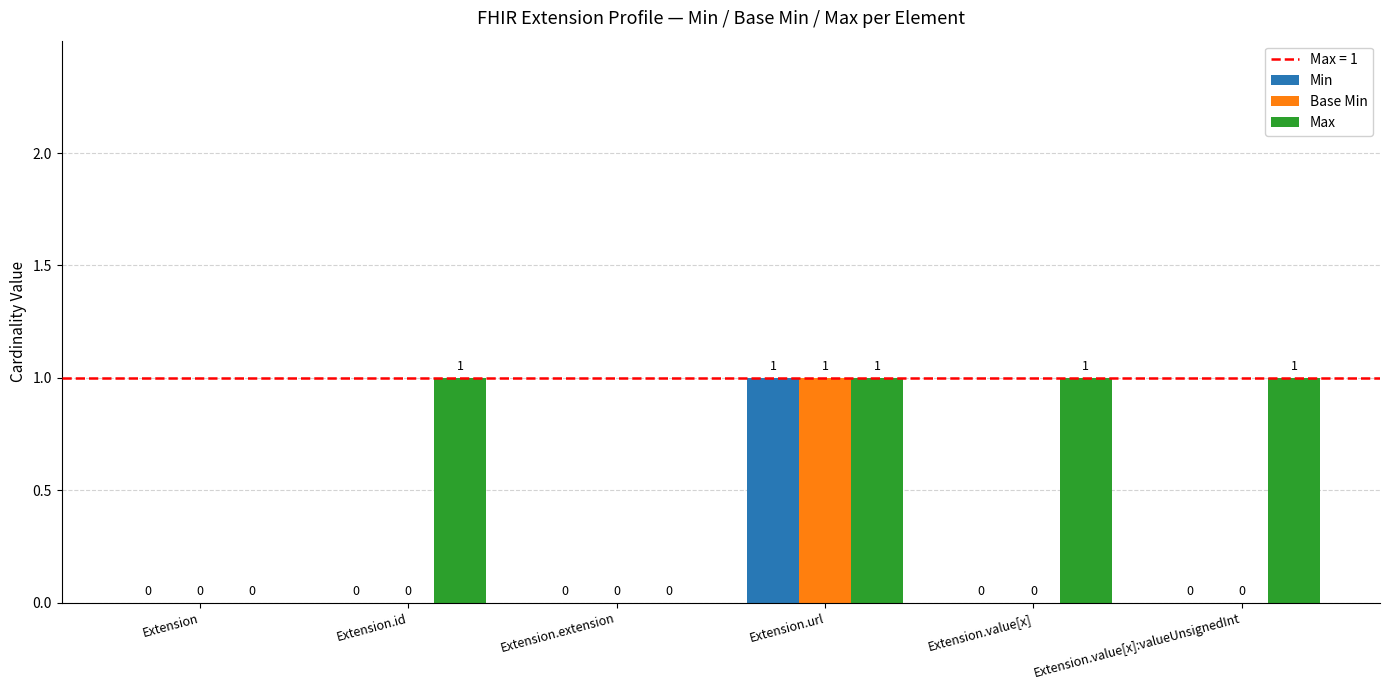

Reading right to left, what are all the values shown in this chart?

Min: 0	0	1	0	0	0
Base Min: 0	0	1	0	0	0
Max: 1	1	1	0	1	0